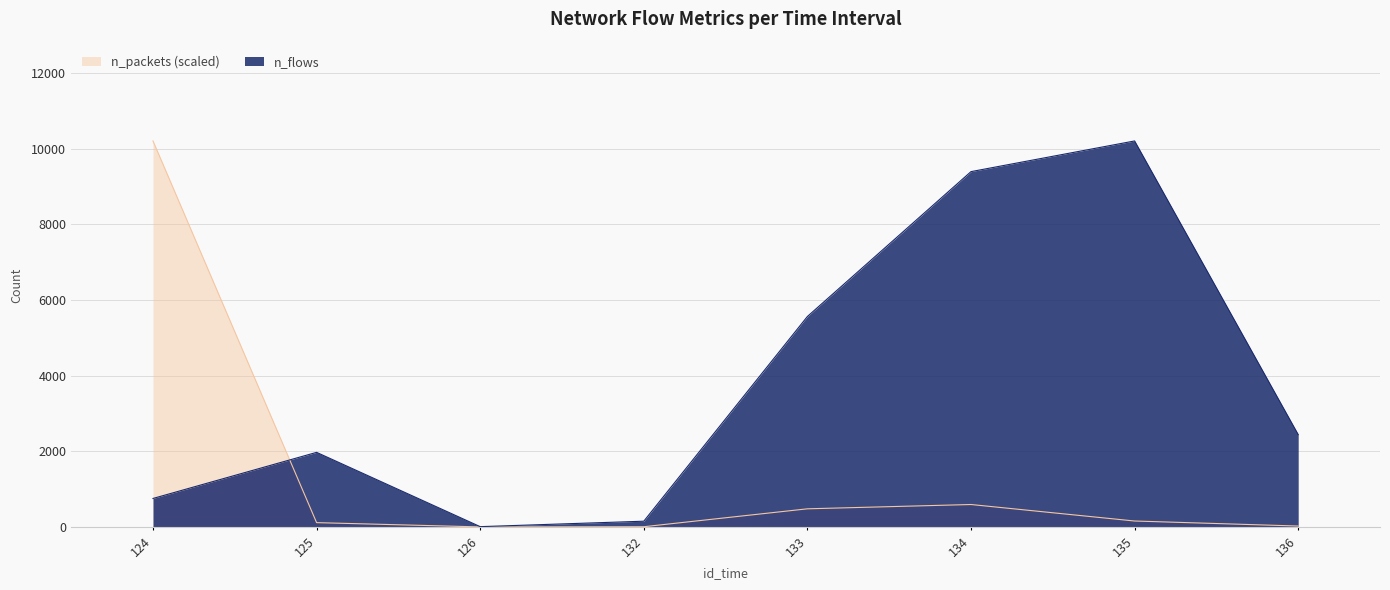

What is the difference between the highest and lowest values at 124?

9452.0